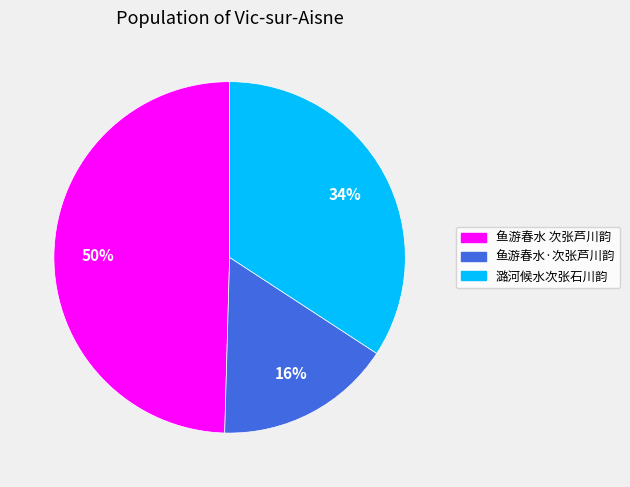

To the nearest percent, what is the combined percentage of 鱼游春水·次张芦川韵 and 鱼游春水 次张芦川韵?

66%